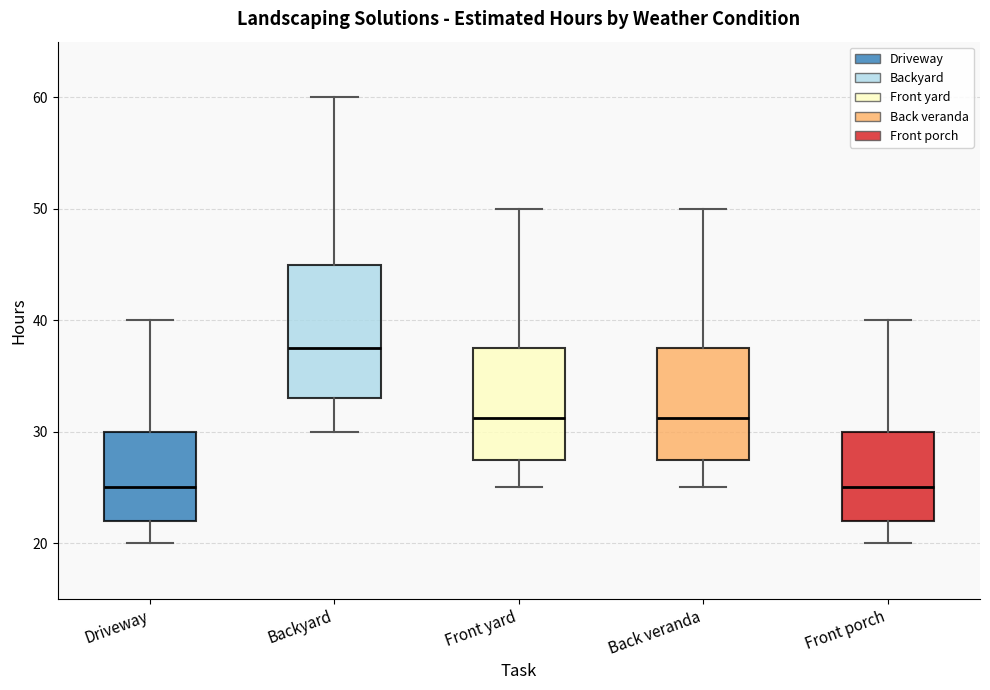

Which box has the highest median line?

Backyard